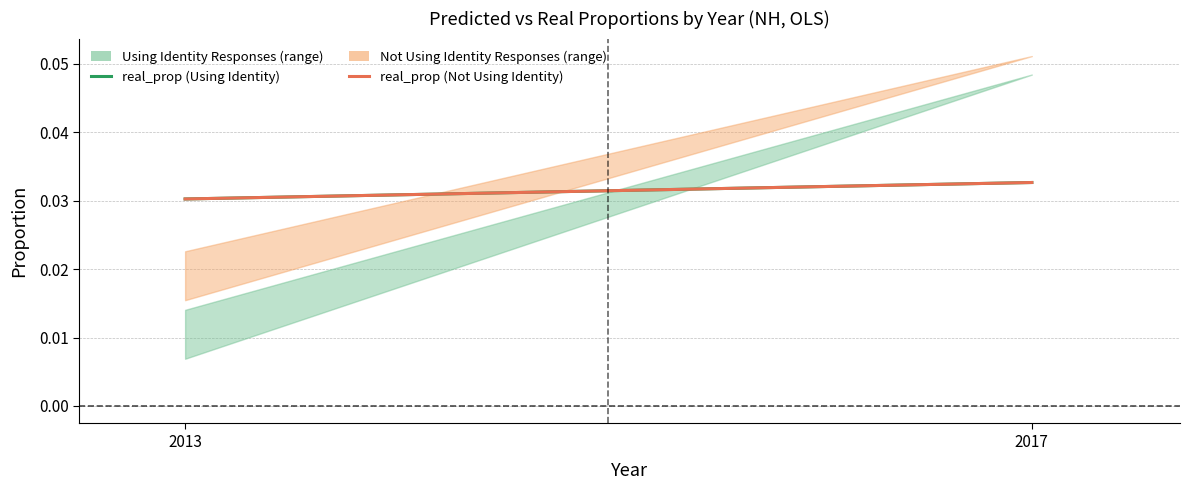

Is this an area chart (filled region under the line)?

No